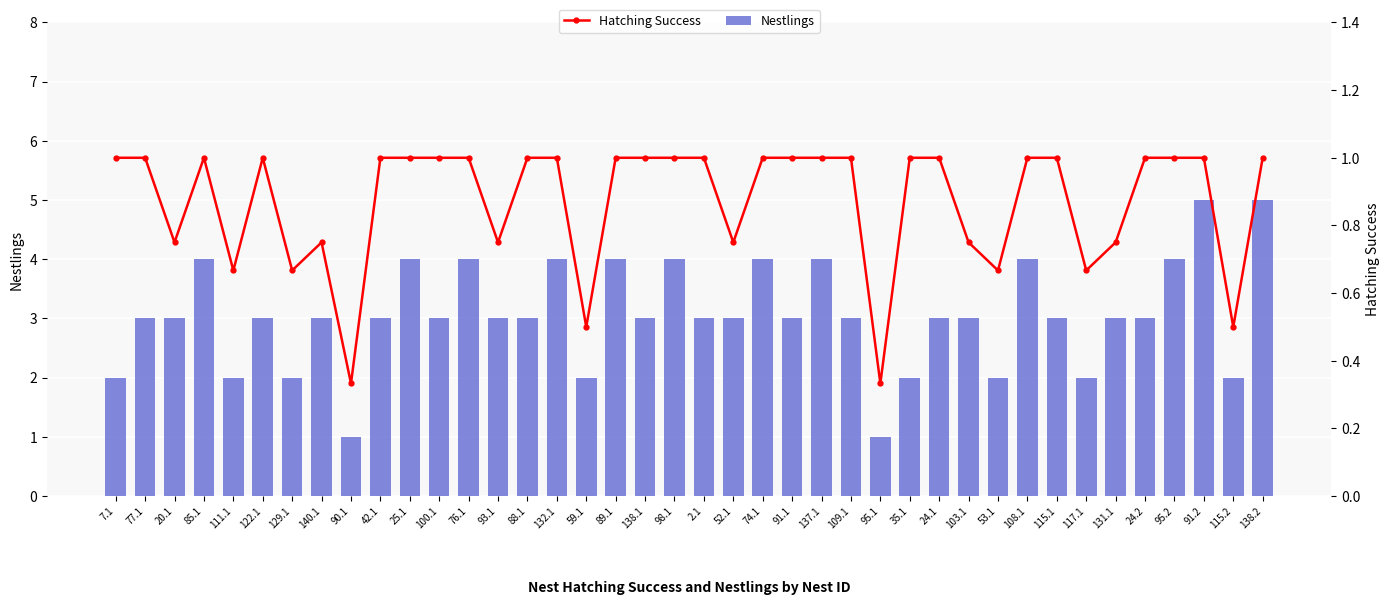

What is the value of the Hatching Success bar at the 40th from the left?

1.0